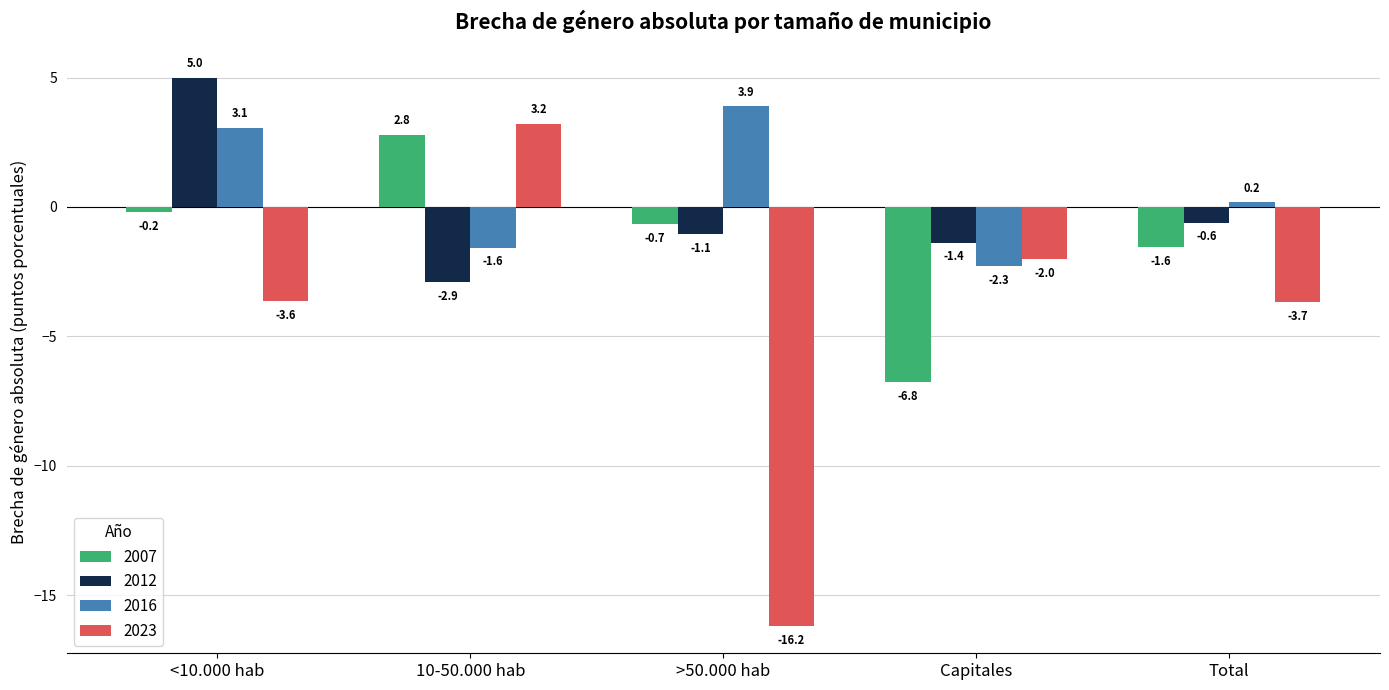

Reading right to left, what are all the values shown in this chart?

2007: Total=-1.6	Capitales=-6.8	>50.000 hab=-0.7	10-50.000 hab=2.8	<10.000 hab=-0.2
2012: Total=-0.6	Capitales=-1.4	>50.000 hab=-1.1	10-50.000 hab=-2.9	<10.000 hab=5.0
2016: Total=0.2	Capitales=-2.3	>50.000 hab=3.9	10-50.000 hab=-1.6	<10.000 hab=3.1
2023: Total=-3.7	Capitales=-2.0	>50.000 hab=-16.2	10-50.000 hab=3.2	<10.000 hab=-3.6